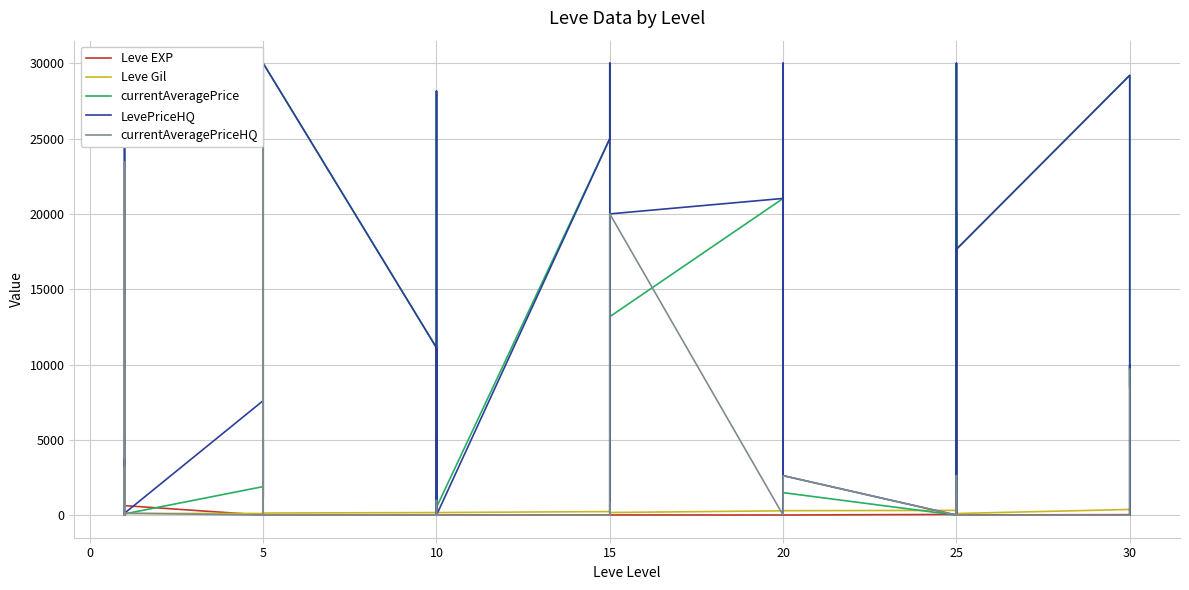

How many times do currentAveragePriceHQ and LevePriceHQ cross each other?

1